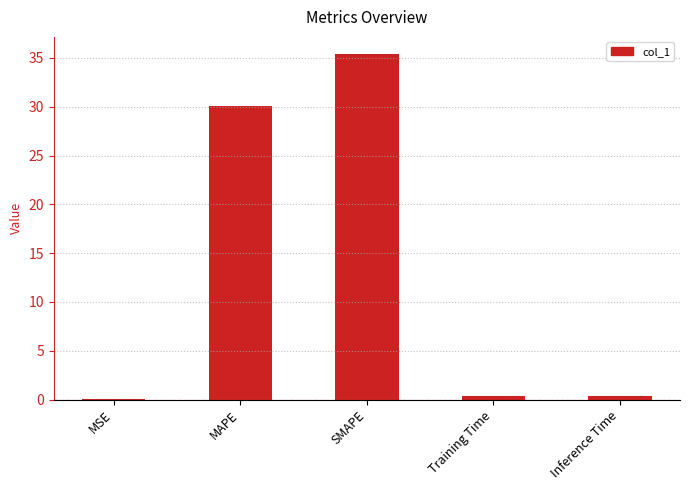

Where is the data nearest to the value 17?

MAPE